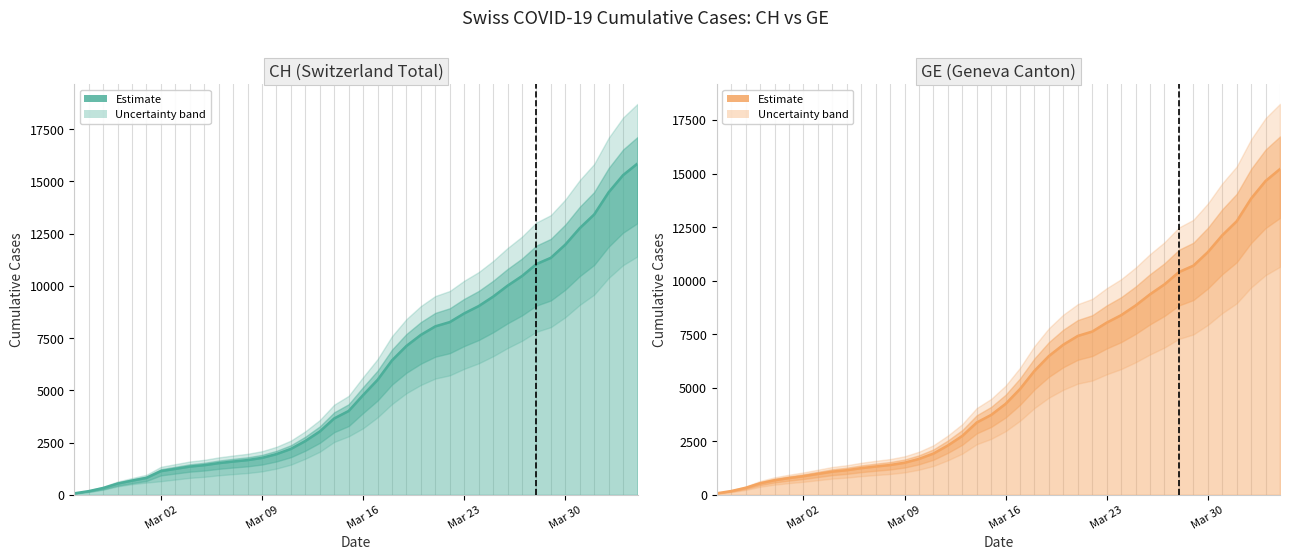

True or false: GE has a value of 670 at 17.

False